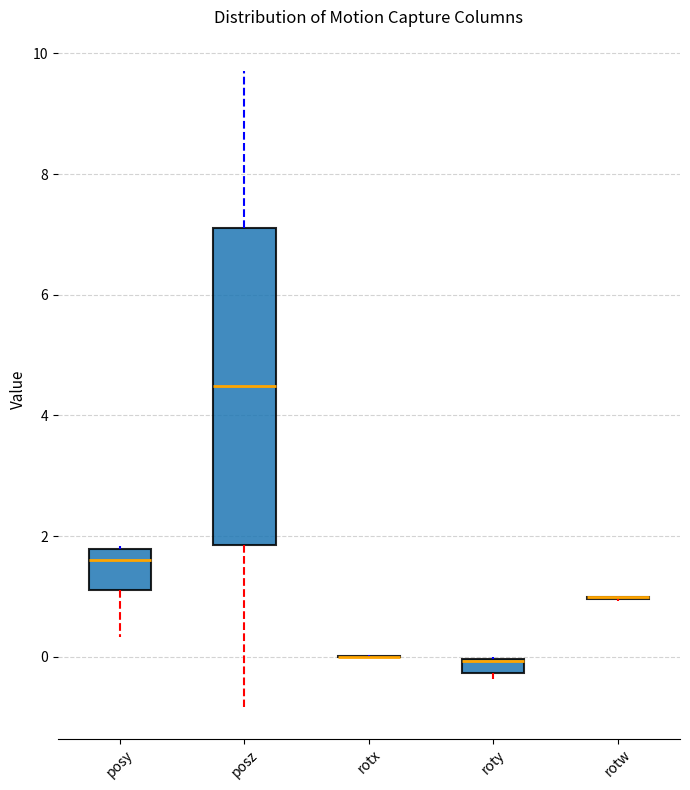

Comparing the boxes themselves (not the whiskers), which one is the tallest?

posz